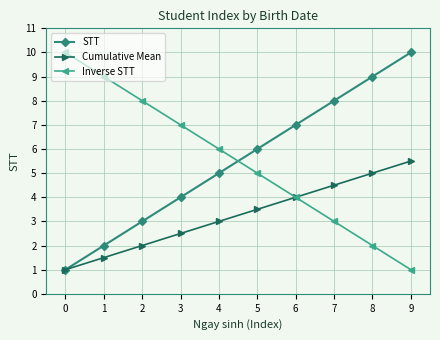

How many intersections are there between Inverse STT and STT?

1